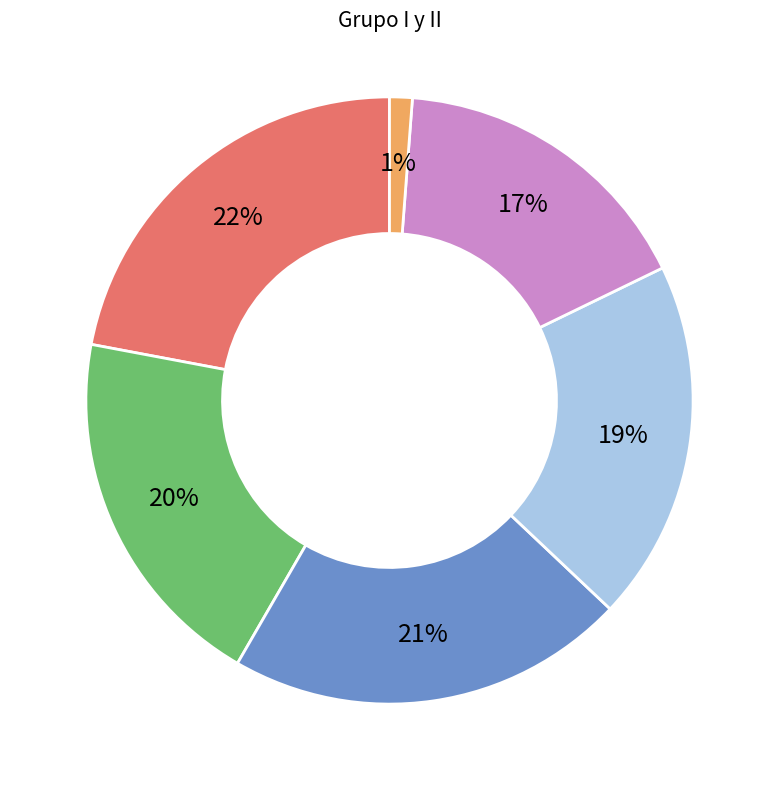

To the nearest percent, what percentage of the pie is Grupo IV y V?

21%